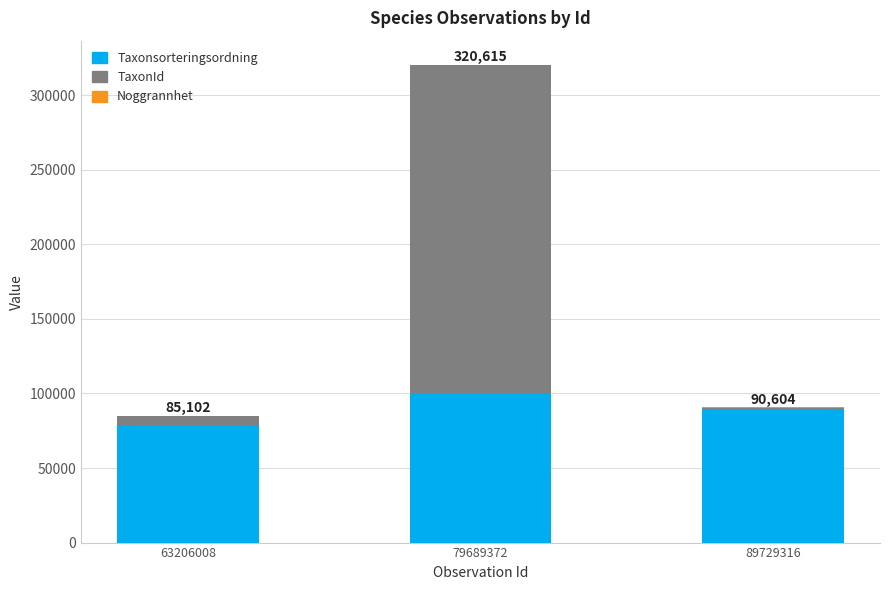

What is the highest value of the Taxonsorteringsordning series?

99382